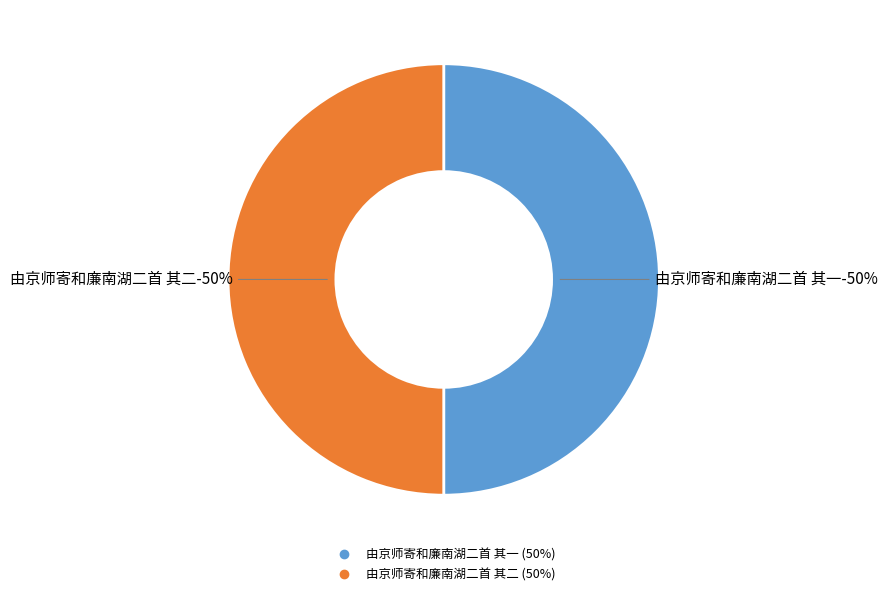

Which category accounts for the majority?

由京师寄和廉南湖二首 其二